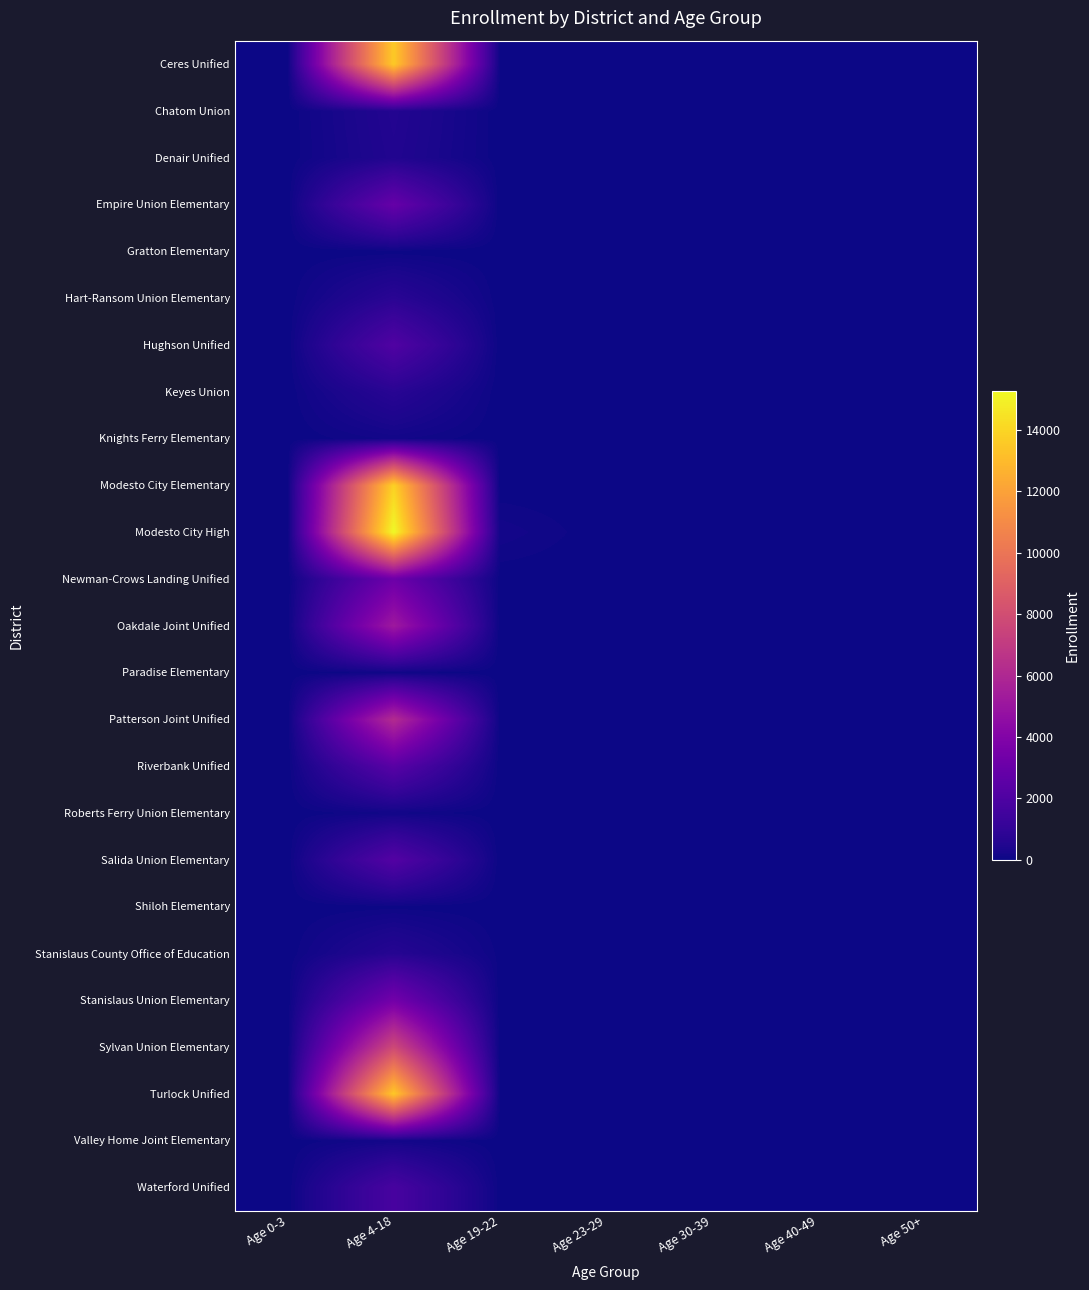

Which series has the largest range (max minus min)?

Modesto City High